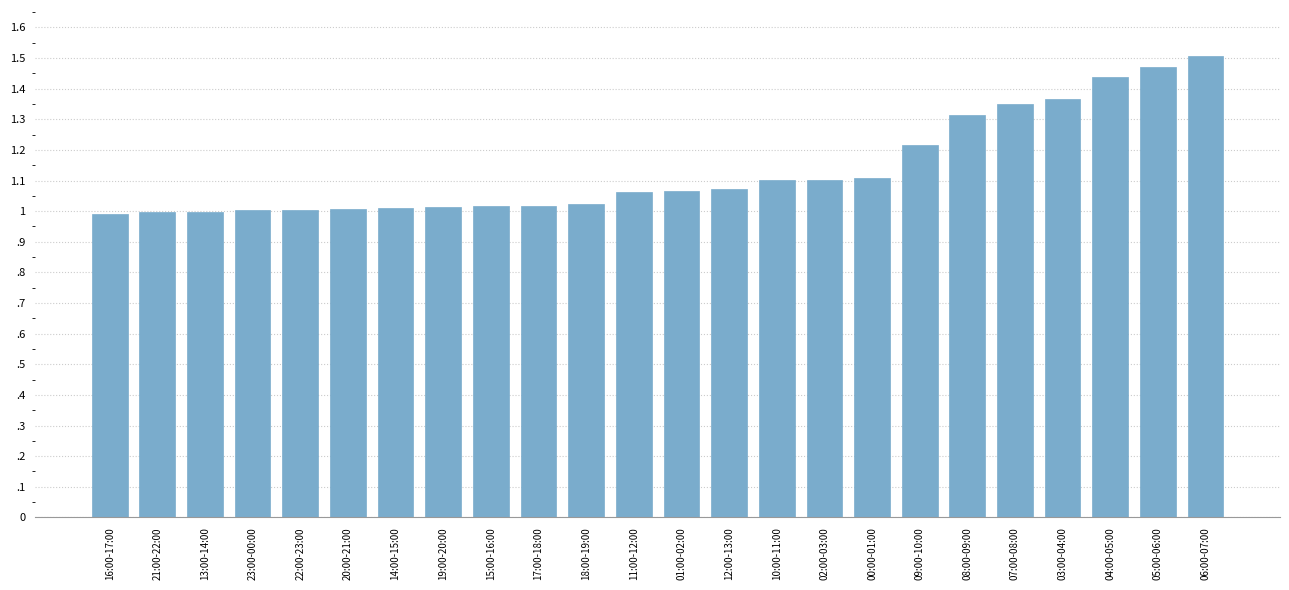

Where is the data nearest to the value 1?

13:00-14:00